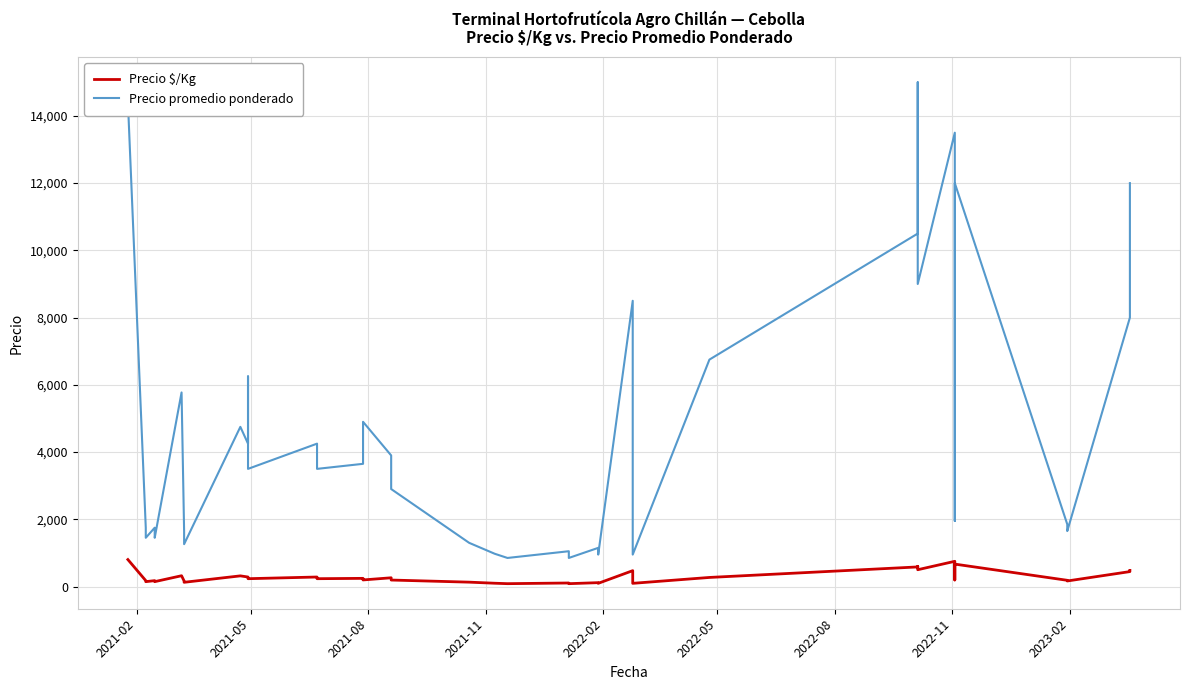

Which series has the largest total across all categories?

Precio promedio ponderado